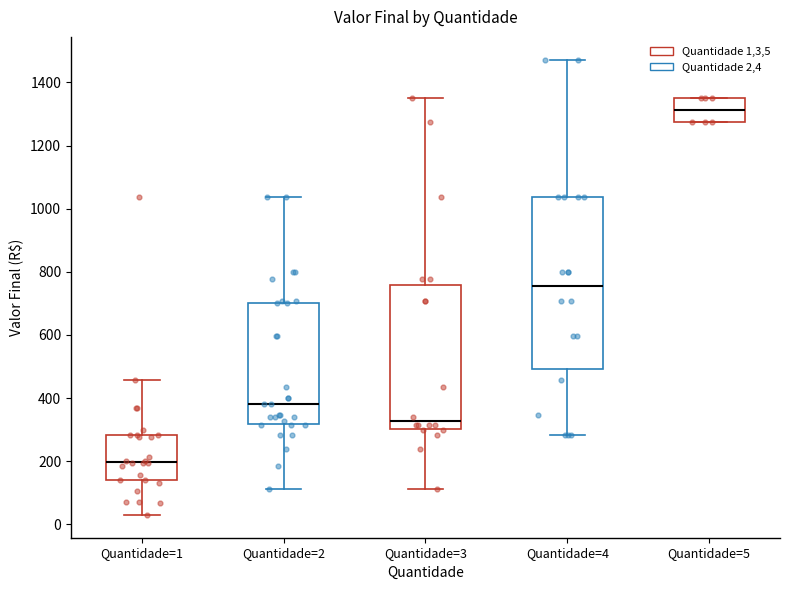

Where is the upper edge of the box for Quantidade=5 on the y-axis? The values are not printed on the chart, so give them approximately, as read against the axis.

1360